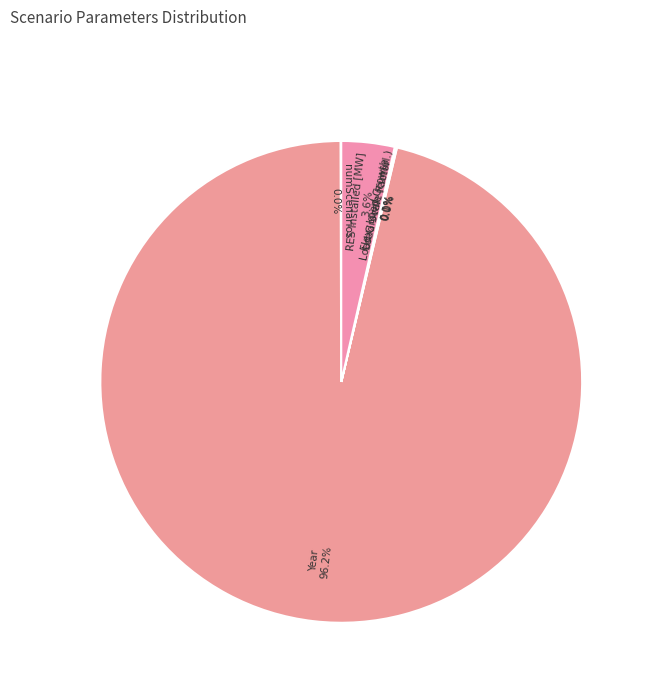

What percentage is the Year slice, to the nearest percent?

96%